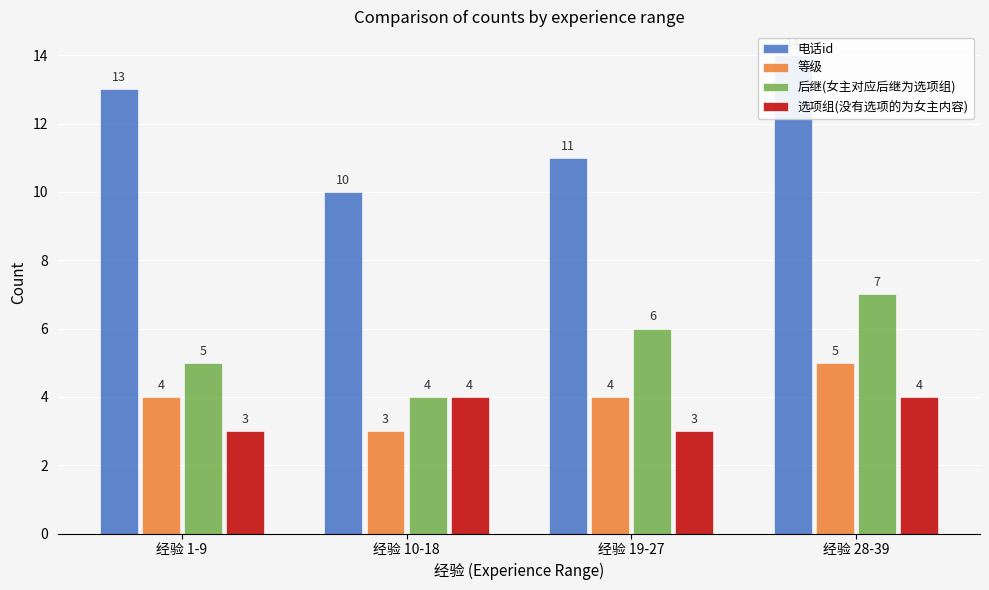

Which series has the largest total across all categories?

电话id